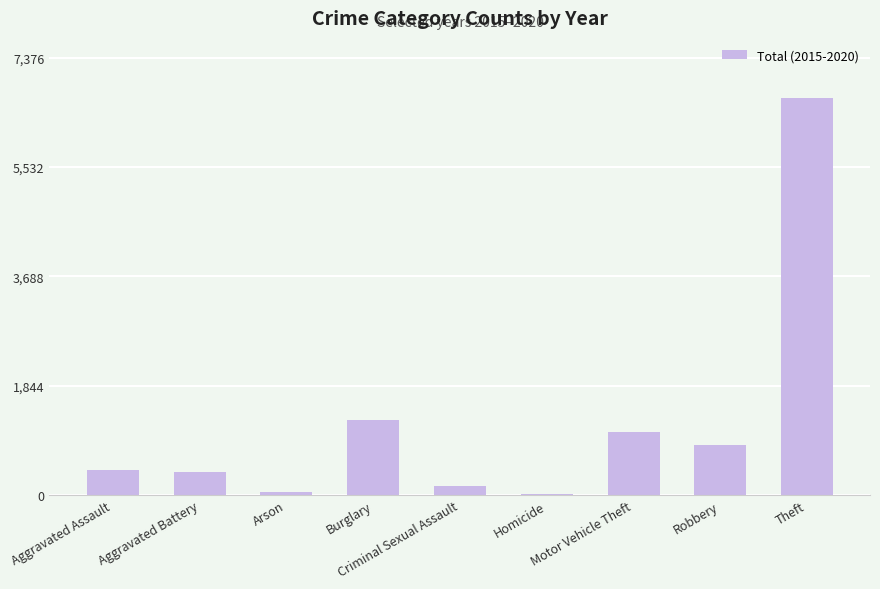

What is the difference between the maximum and minimum values?

6680